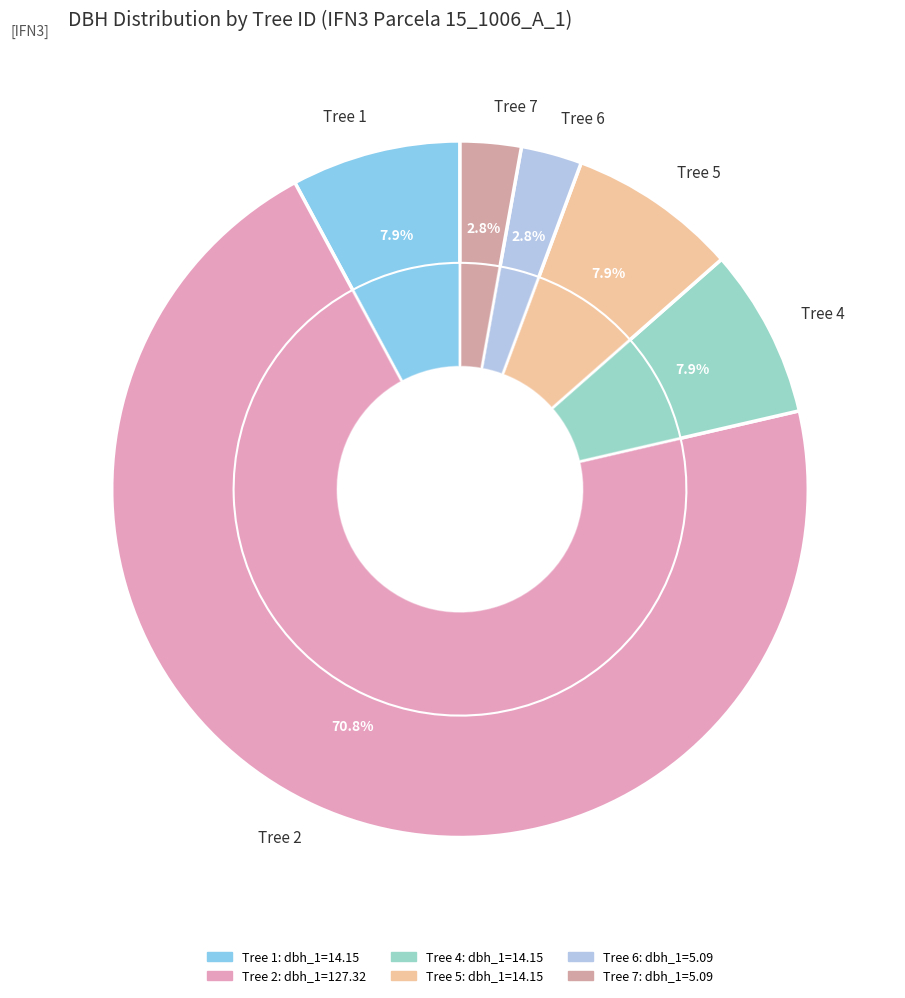

What is the change in value from IFN3_15_1006_A_1_2_IFN3 to IFN3_15_1006_A_1_5_IFN3?

-113.2